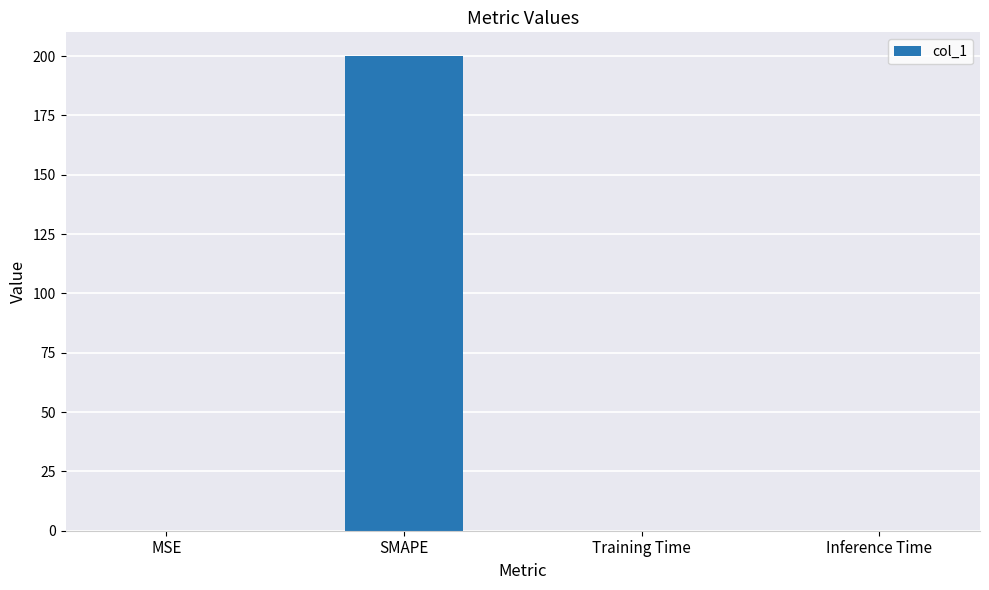

The chart shows a value of 0.0 at Training Time. True or false?

True